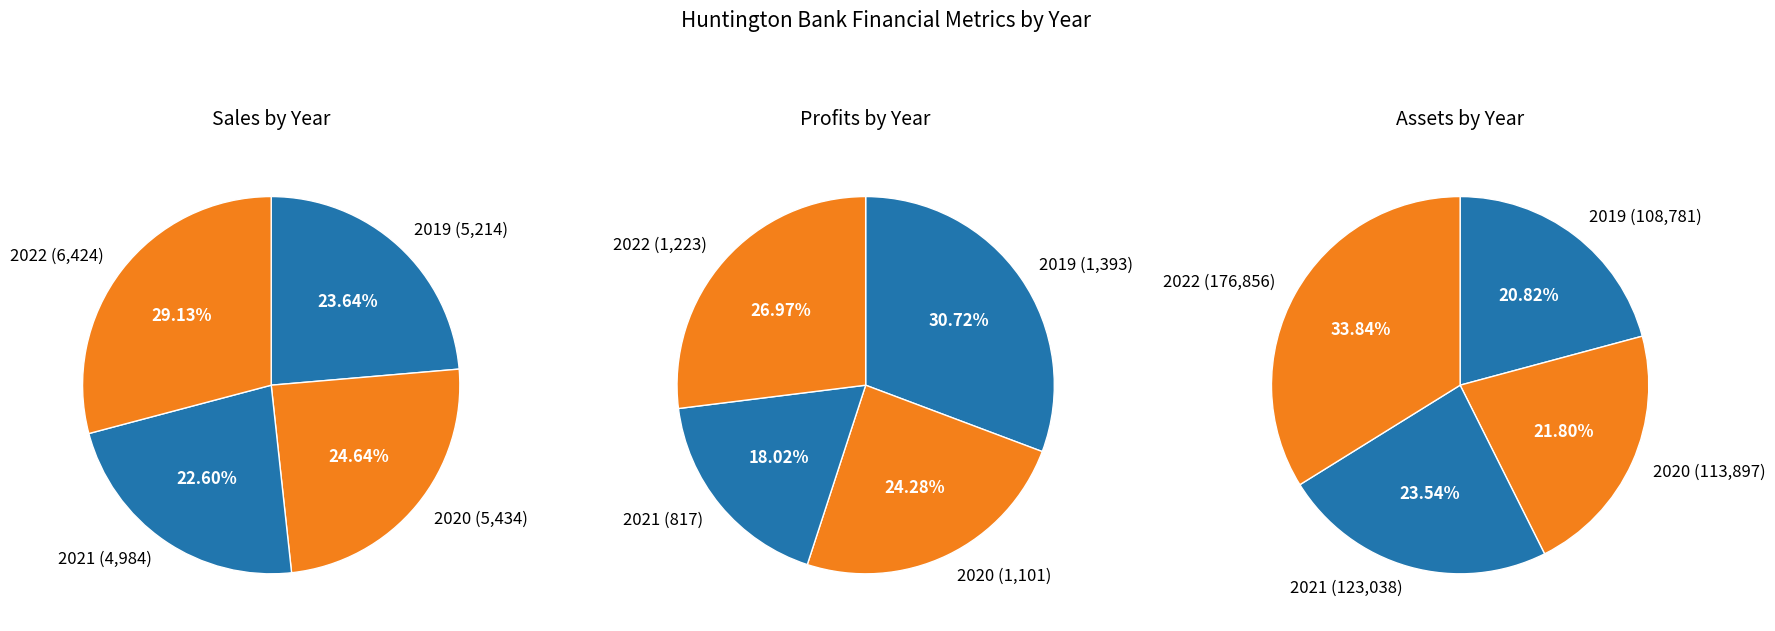

Is it true that 2020 is 25% of the pie?

True